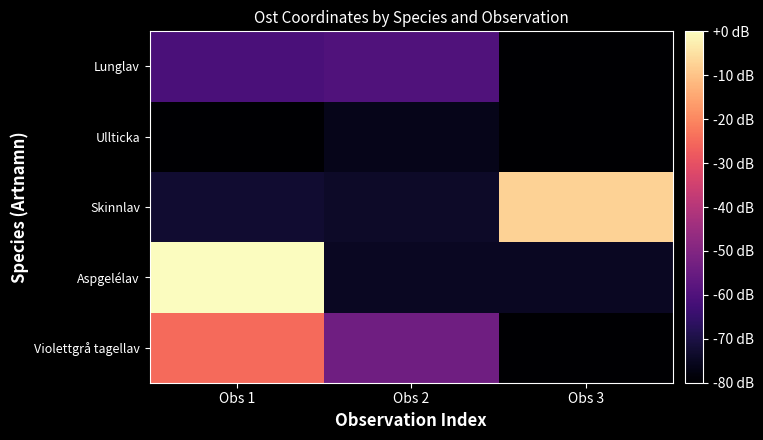

At how many categories does at least one series exceed -32?

2